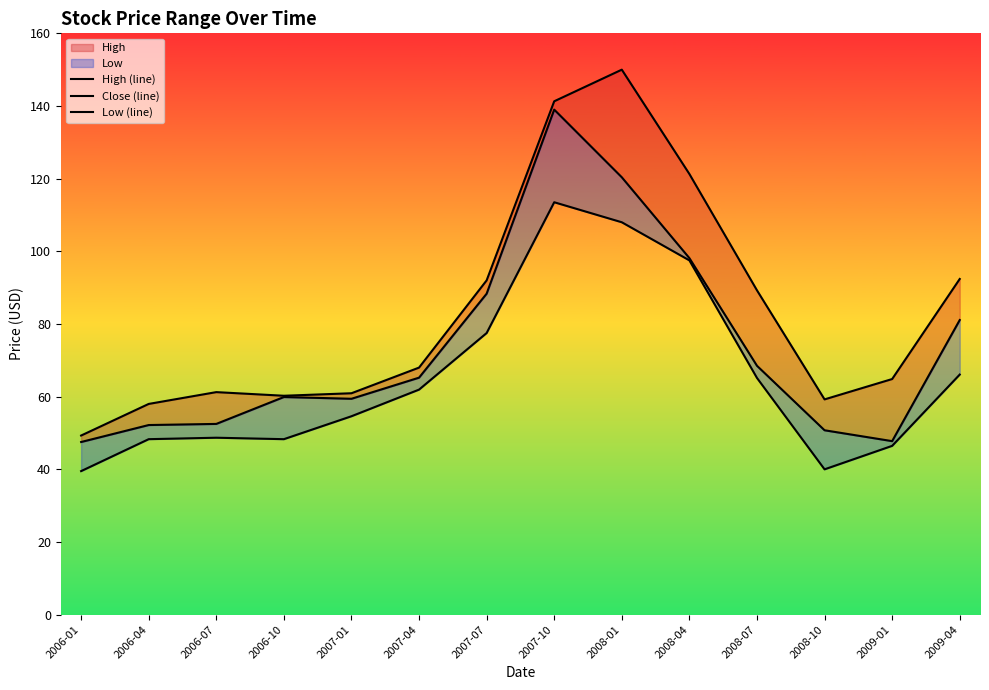

Is the value of High (line) at 2009-04 greater than the value of Close (line) at 2008-07?

Yes